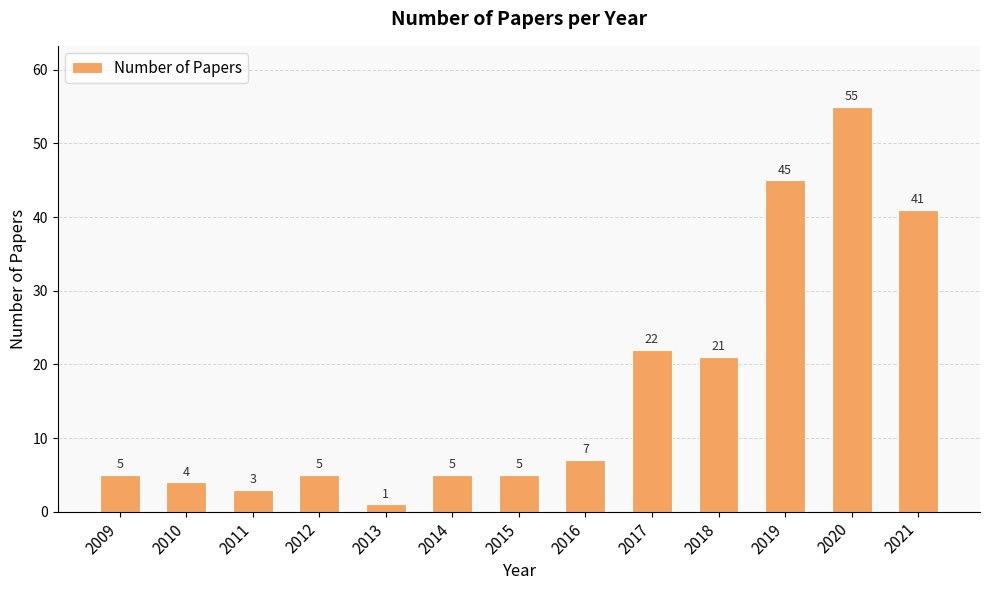

What is the ratio of the value at 2011 to the value at 2015?

0.6